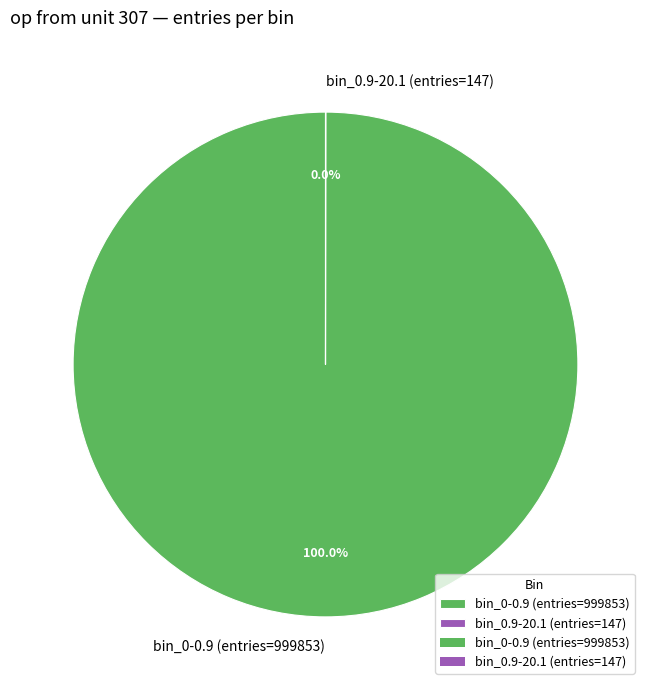

Which category accounts for the majority?

bin_0-0.9 (entries=999853)